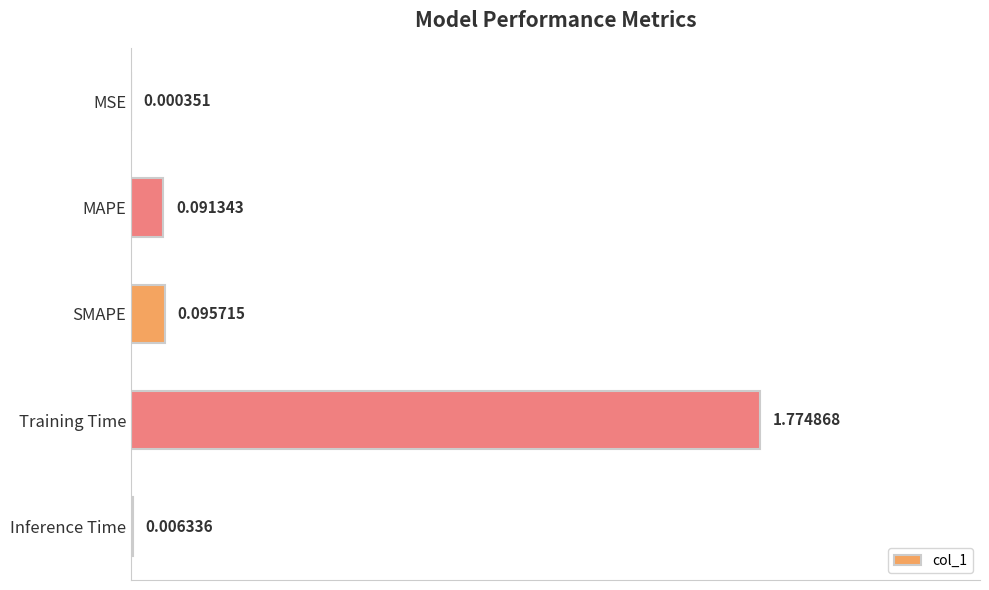

Where is the data nearest to the value 0?

MSE